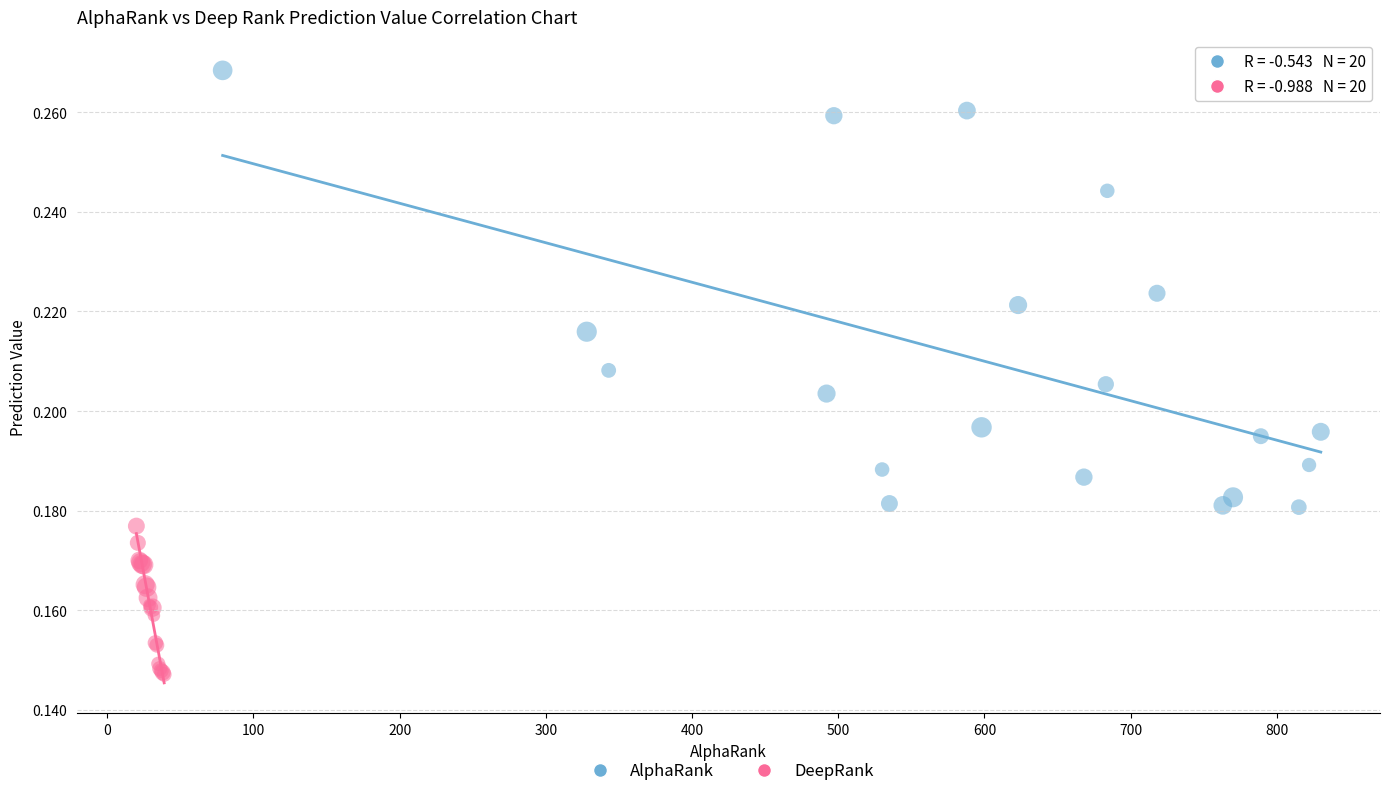

Which series reaches the minimum Y coordinate?

DeepRank